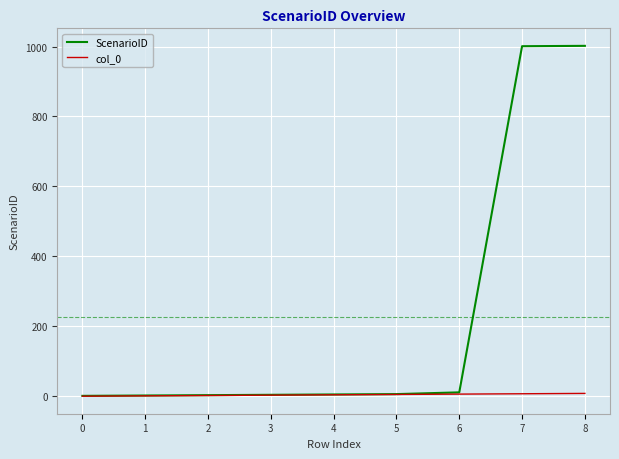

Which series has the widest spread of values?

ScenarioID